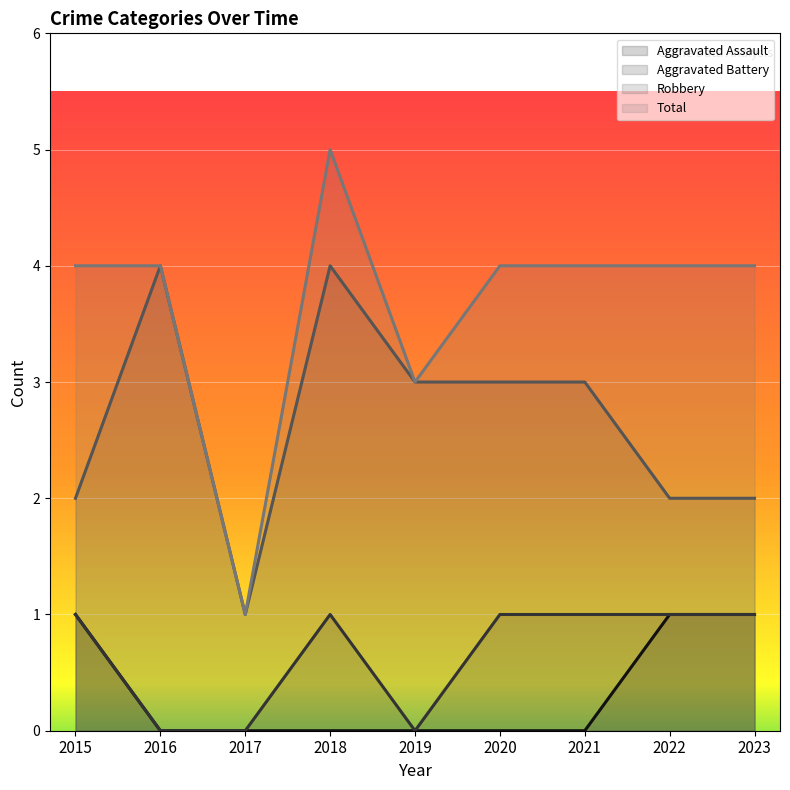

What is the difference between the maximum and minimum values in the Aggravated Battery series?

1